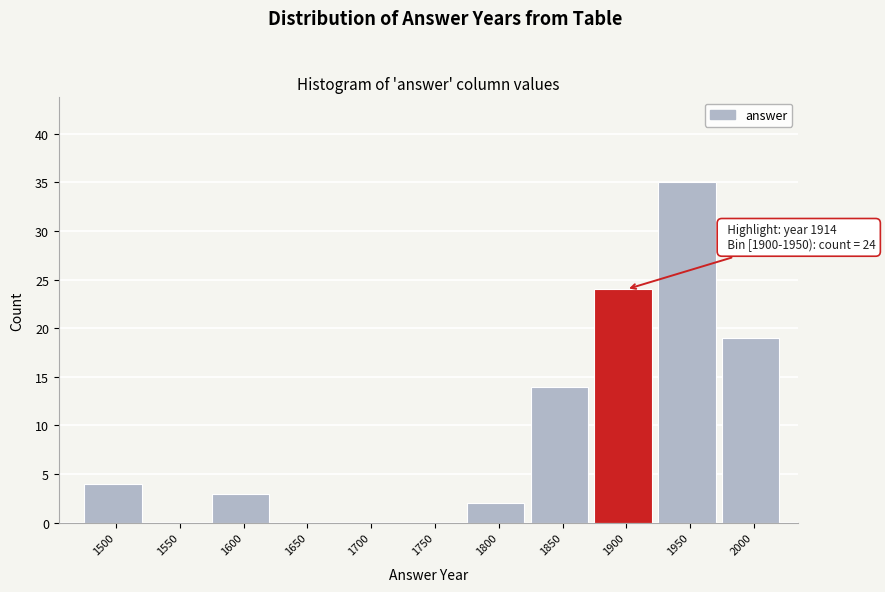

Reading left to right, what are all the values shown in this chart?

1500=4	1550=0	1600=3	1650=0	1700=0	1750=0	1800=2	1850=14	1900=24	1950=35	2000=19